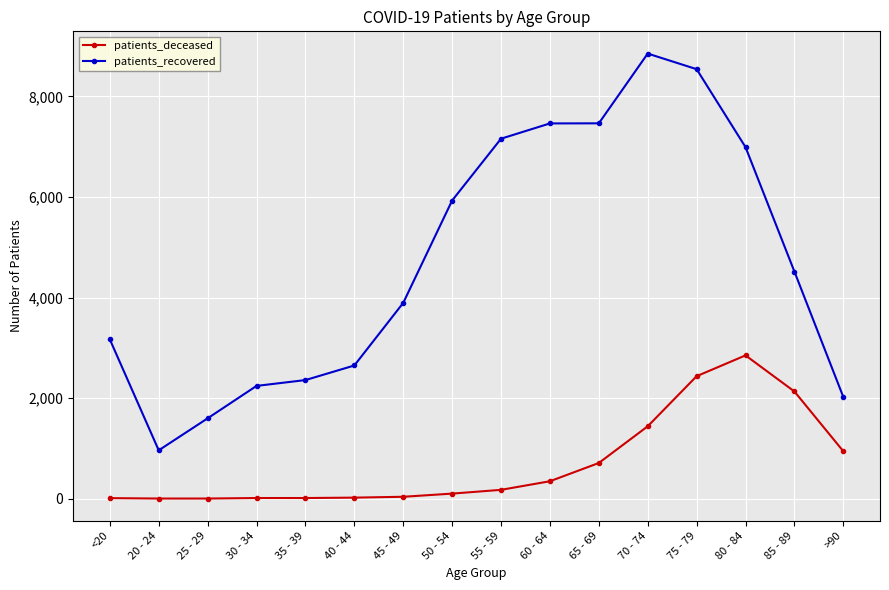

What is the lowest value of the patients_recovered series?

962